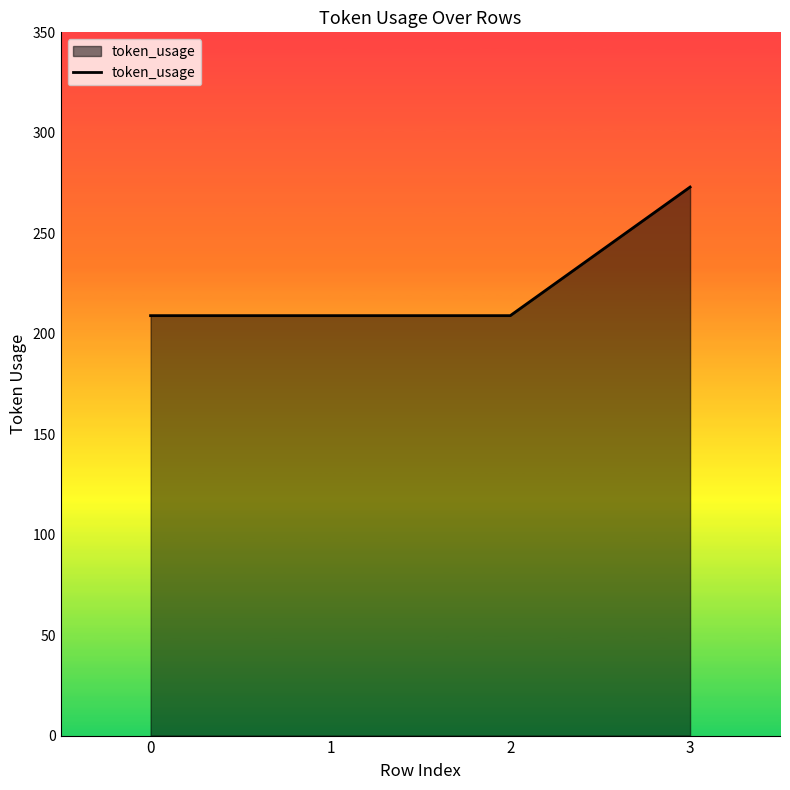

The value at 1 is 209. True or false?

True